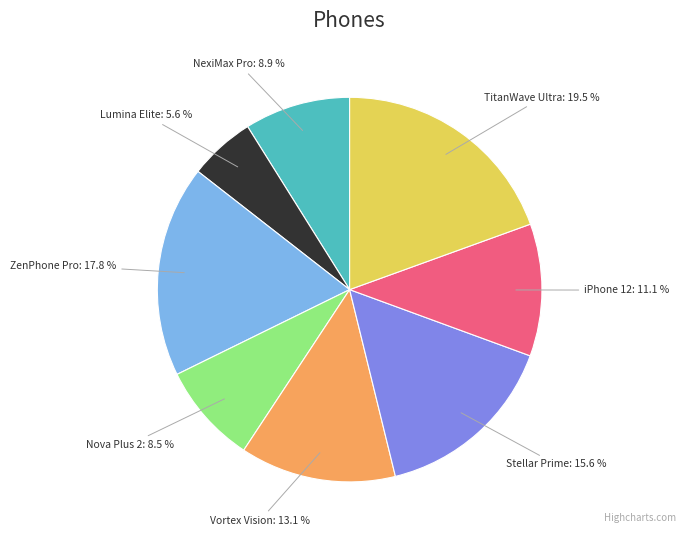

Which category has the biggest portion of the pie?

TitanWave Ultra